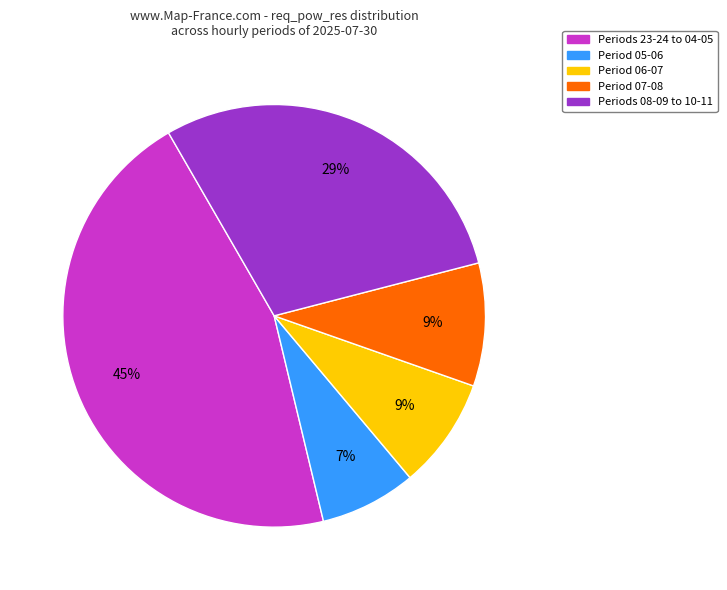

To the nearest percent, what is the difference between the largest and smallest slice percentages?

38%